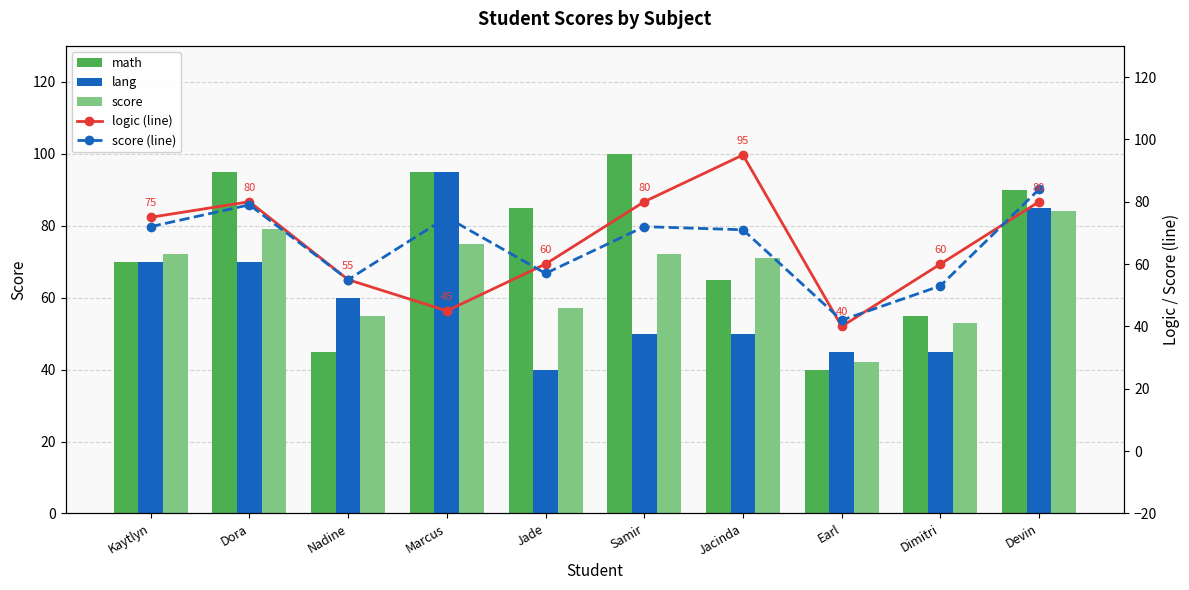

What is the total value across all series at Dimitri?

266